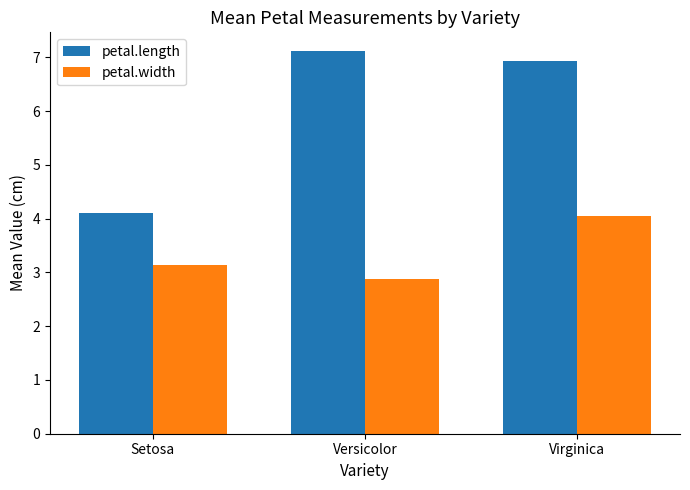

How many bars are there in total?

6